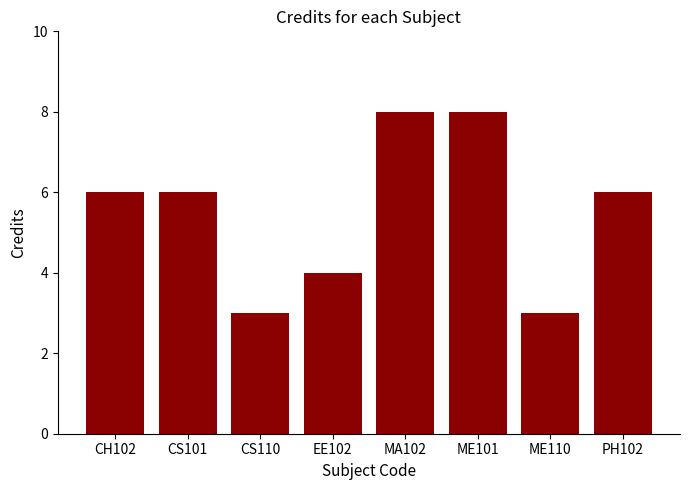

How many bars are there in total?

8